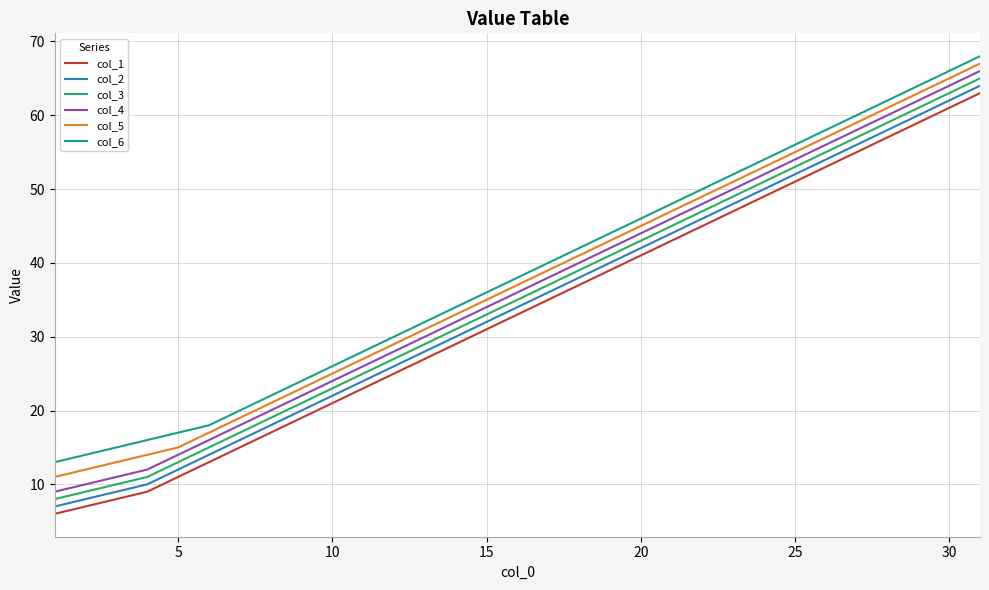

True or false: col_1 and col_5 cross at least once.

False